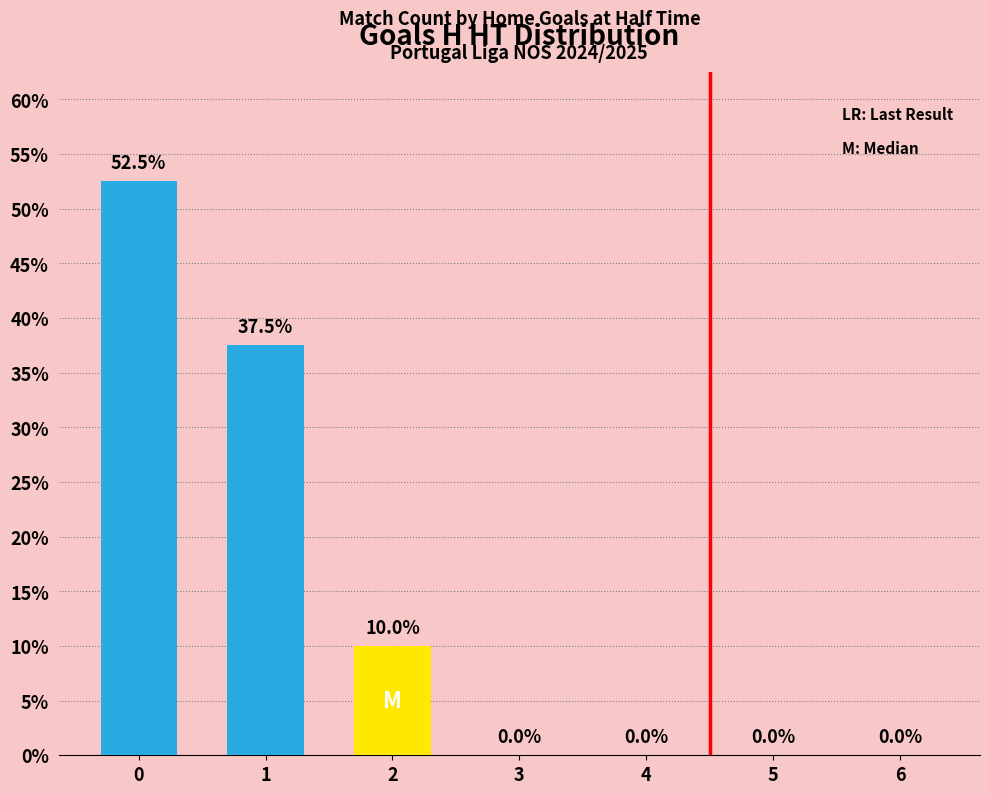

What is the sum of all values?

100.0